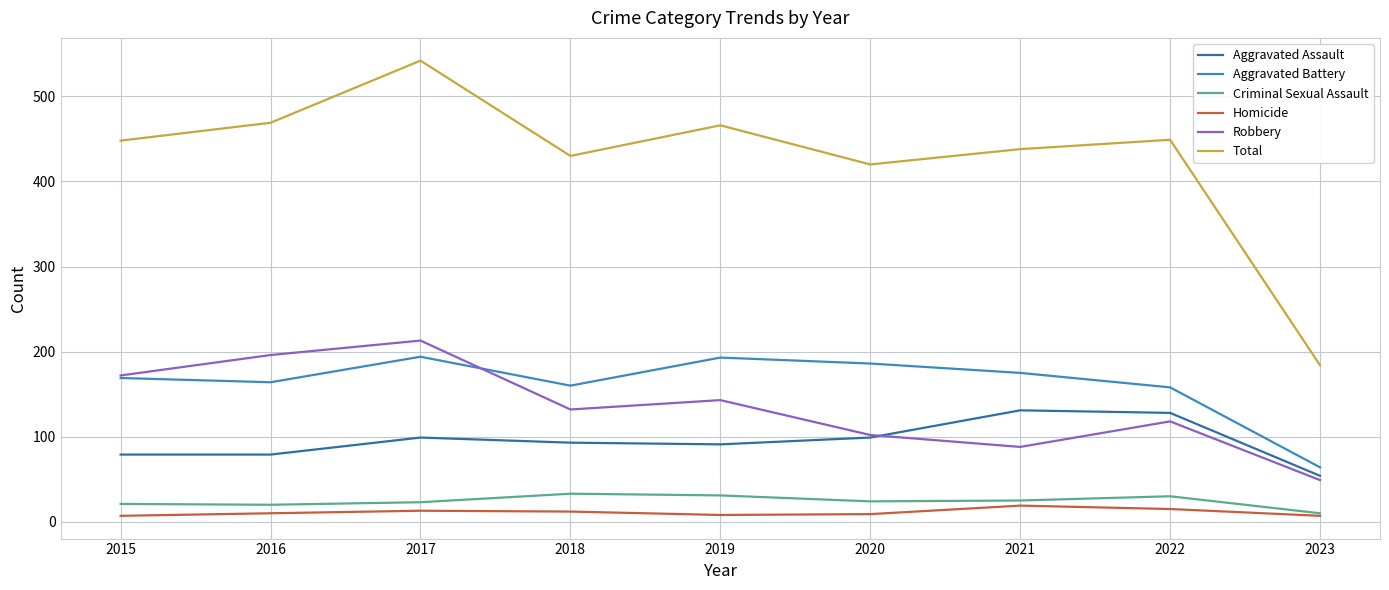

How many values in the Homicide series exceed 10?

4